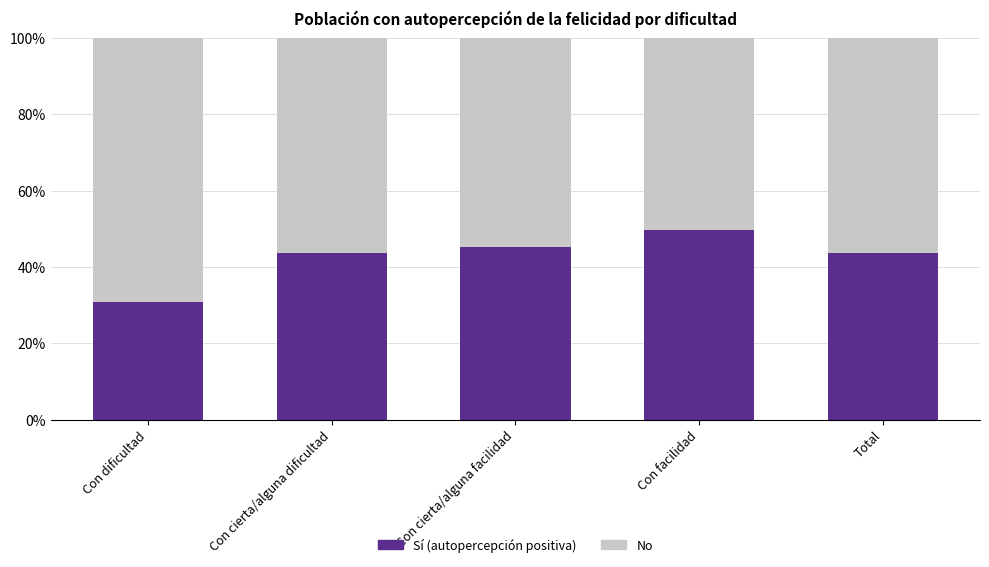

What is the label of the 2nd bar from the left?

Con cierta/alguna dificultad